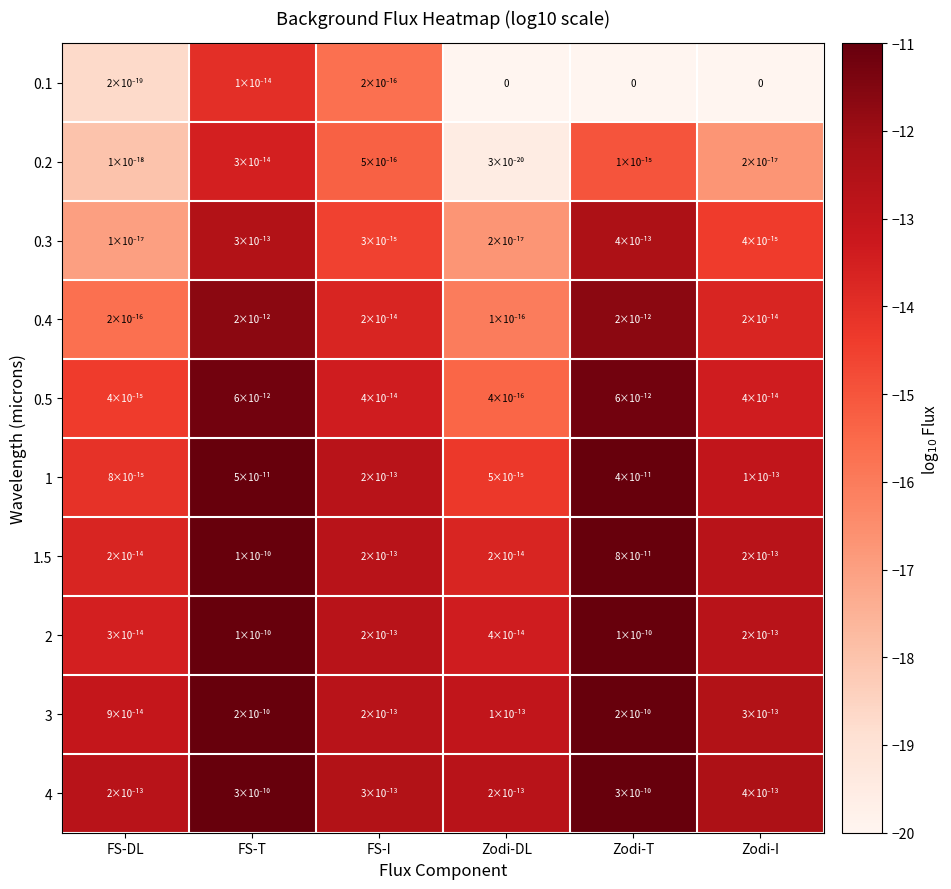

At which label is 2 closest to -11?

FS-T